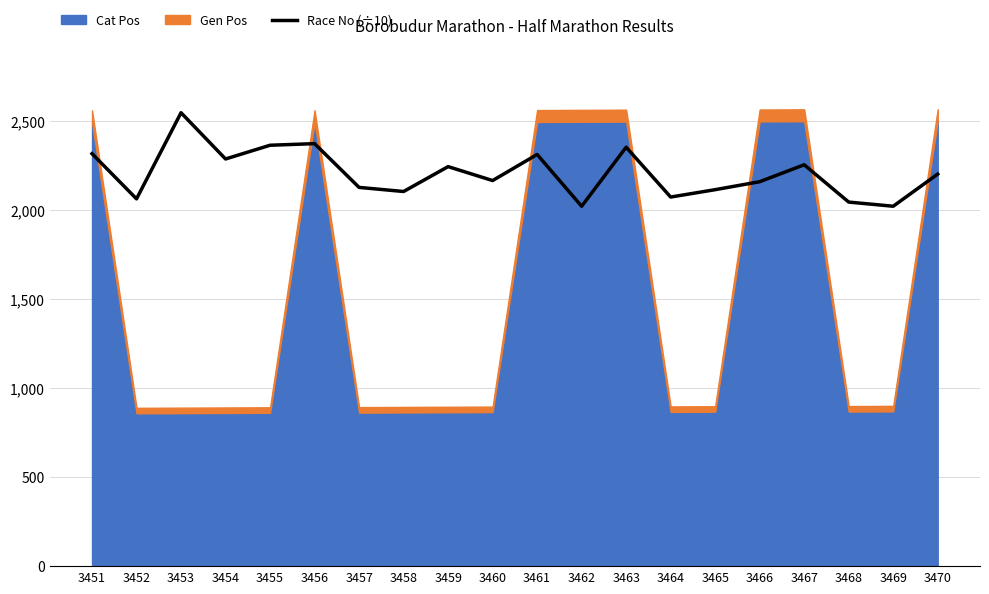

At which category does the data reach its first local peak?

3453